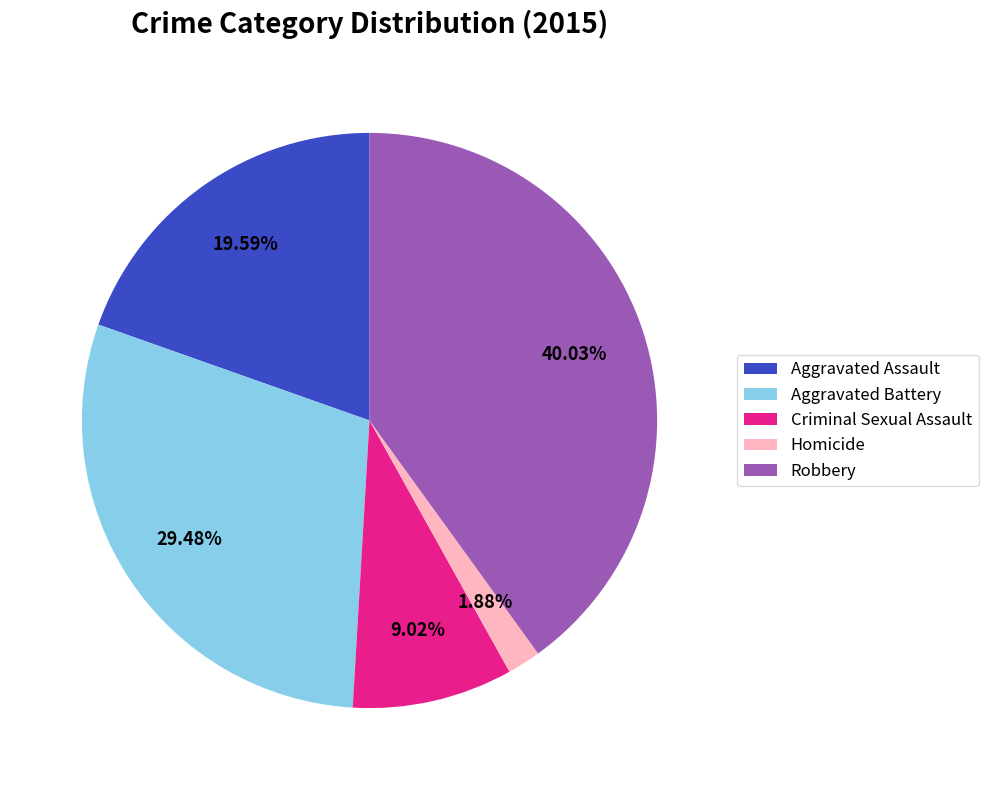

Does any single category account for the majority?

No